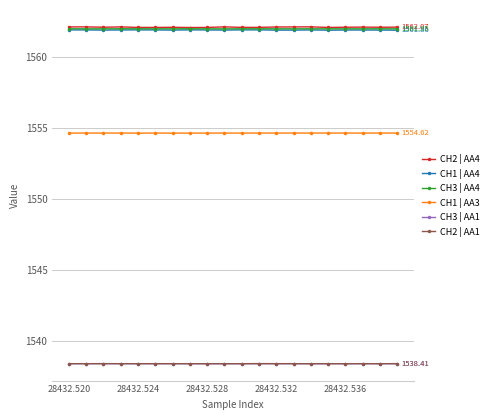

True or false: CH2 | AA1 and CH2 | AA4 intersect in this chart.

False